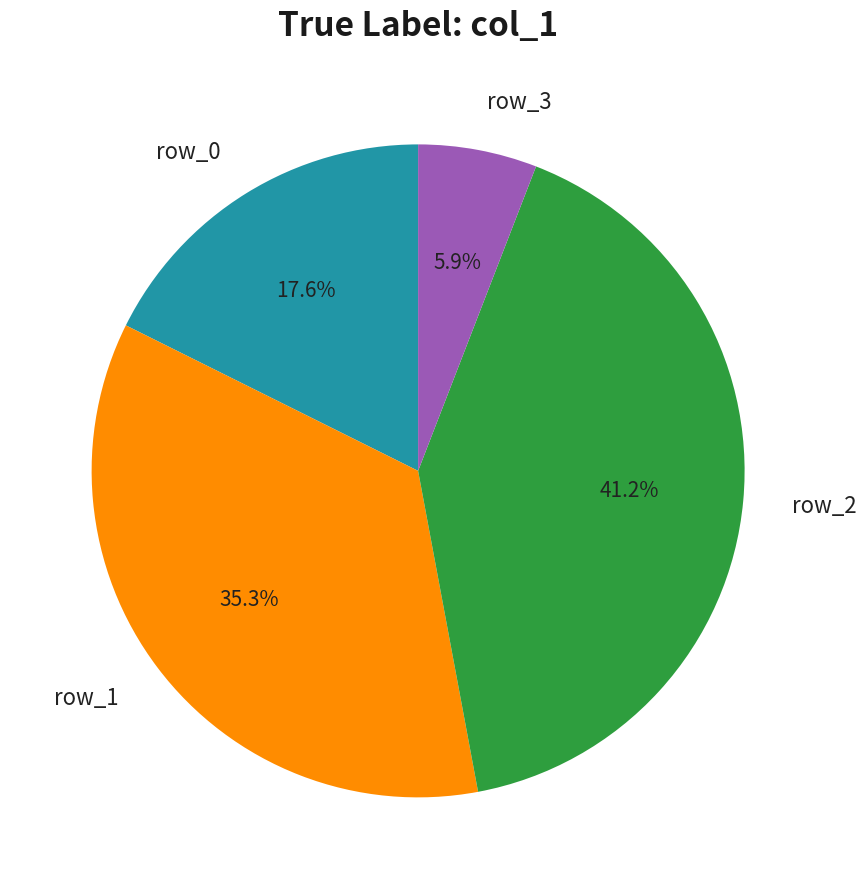

Is row_1 the majority of the pie?

No